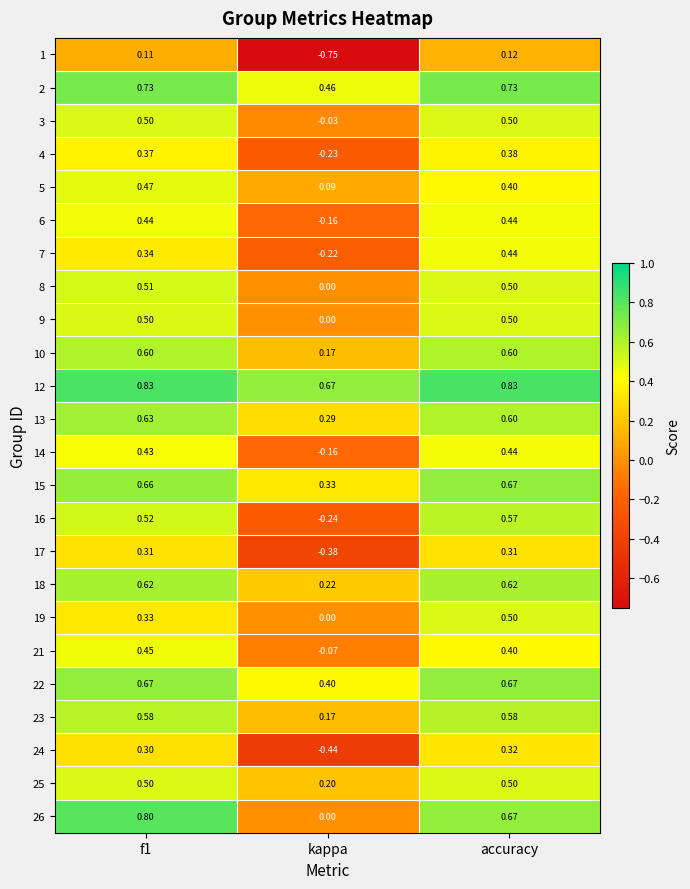

At which category is the sum across all series the highest?

accuracy